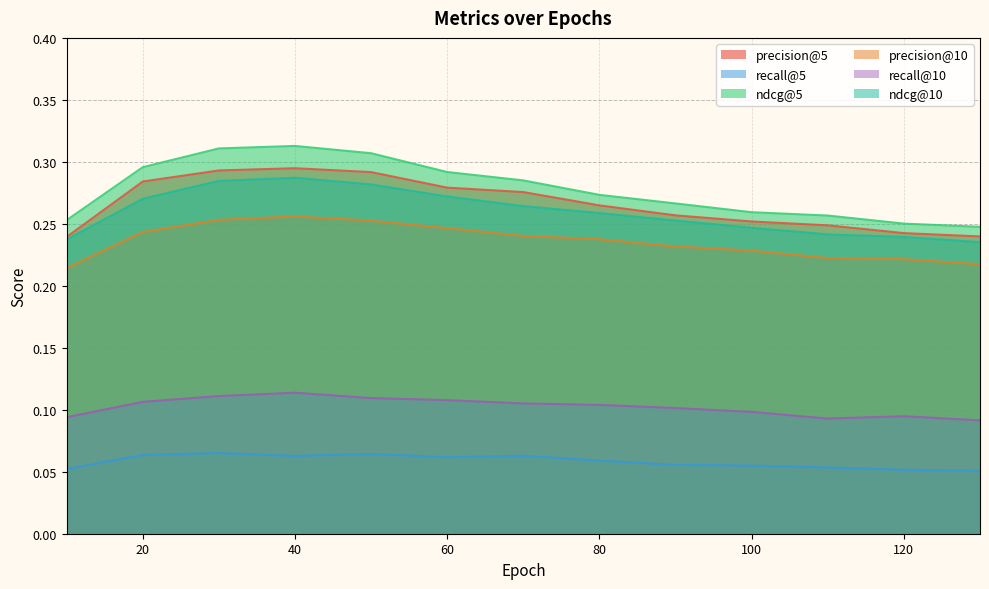

How many interior local peaks does the precision@10 series have?

1